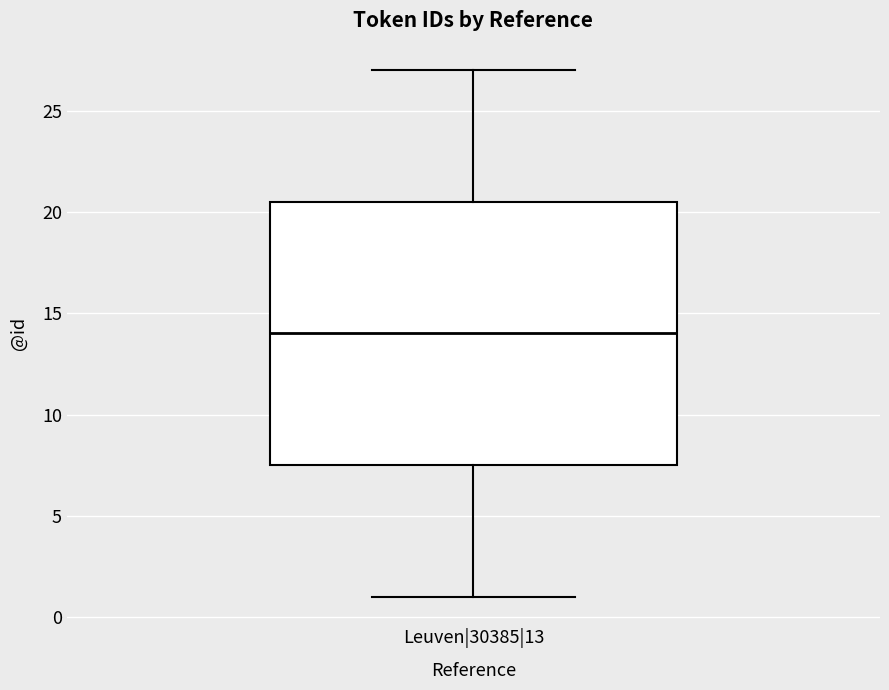

Where does the lower whisker of the box for Leuven|30385|13 end on the y-axis? The values are not printed on the chart, so give them approximately, as read against the axis.

1.0